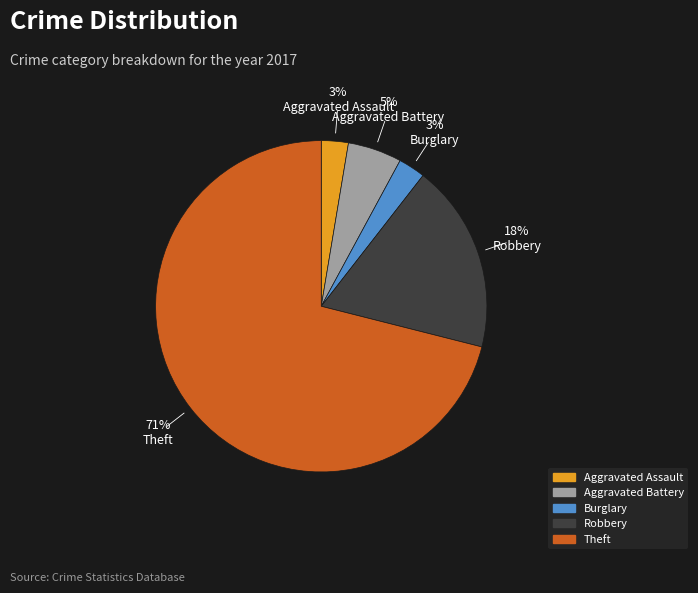

To the nearest percent, what is the difference between the largest and smallest slice percentages?

68%